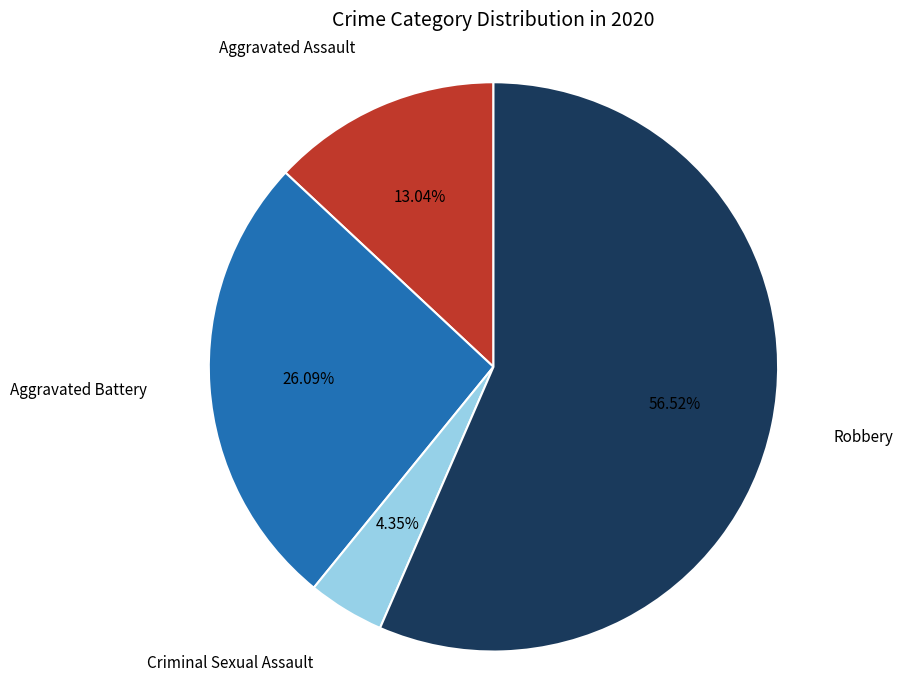

To the nearest percent, what percentage of the pie is Aggravated Battery?

26%